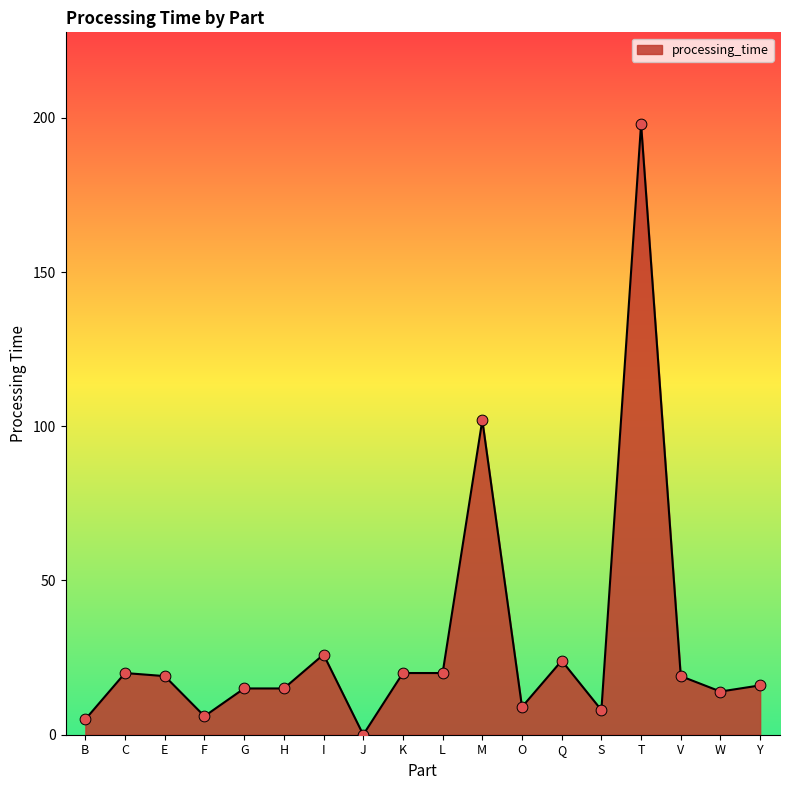

Between O and Q, which is larger?

Q